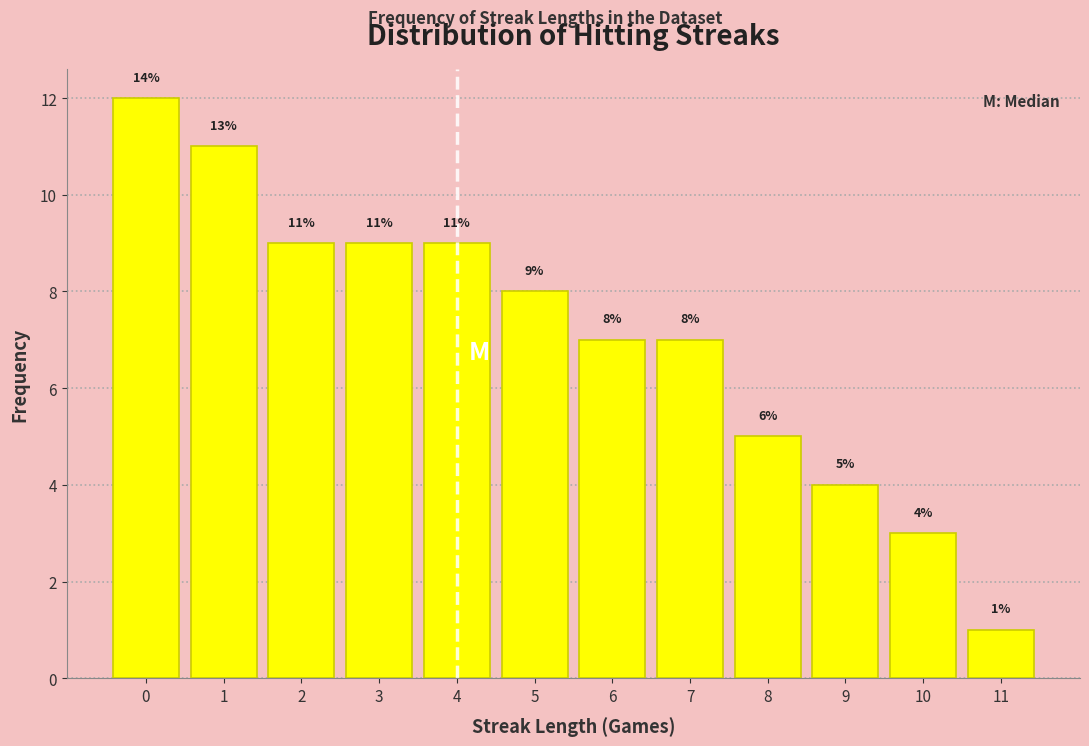

Reading right to left, transcribe all the data shown in this chart.

11=1	10=3	9=4	8=5	7=7	6=7	5=8	4=9	3=9	2=9	1=11	0=12